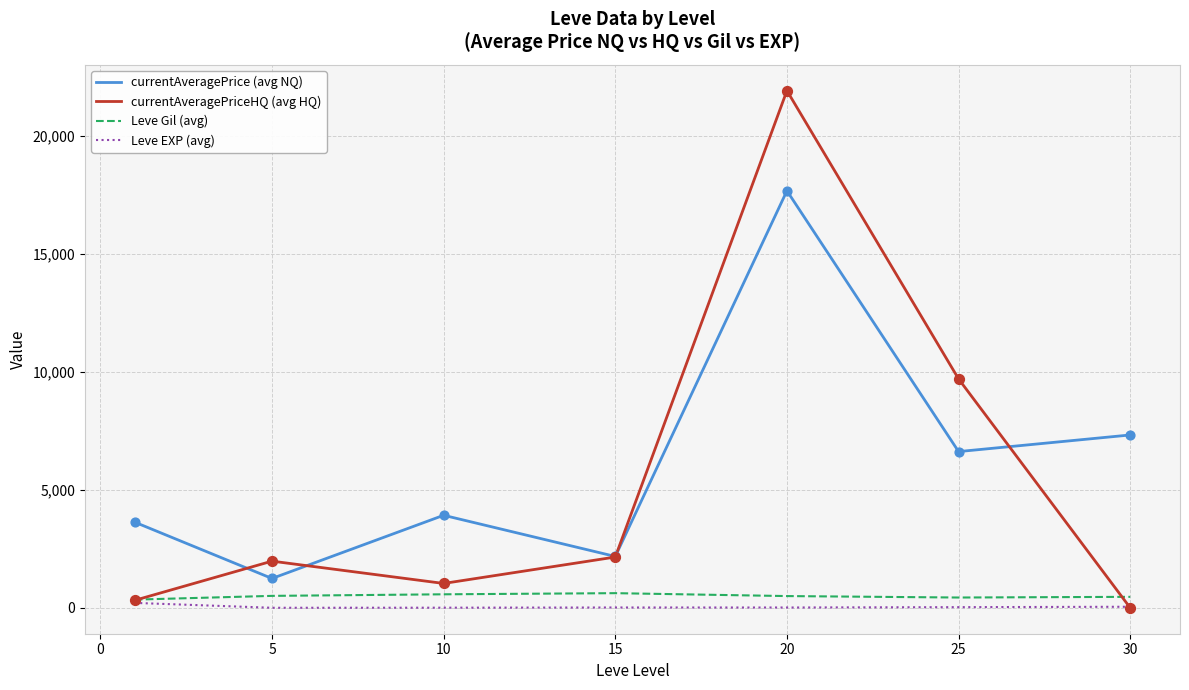

Which series has the largest range (max minus min)?

currentAveragePriceHQ (avg HQ)